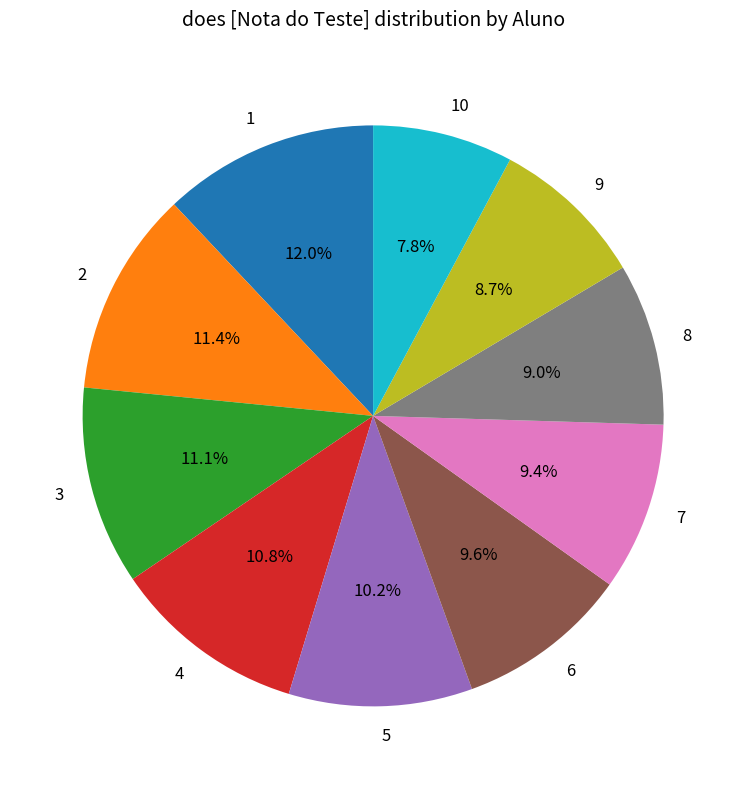

How many segments does this pie chart have?

10